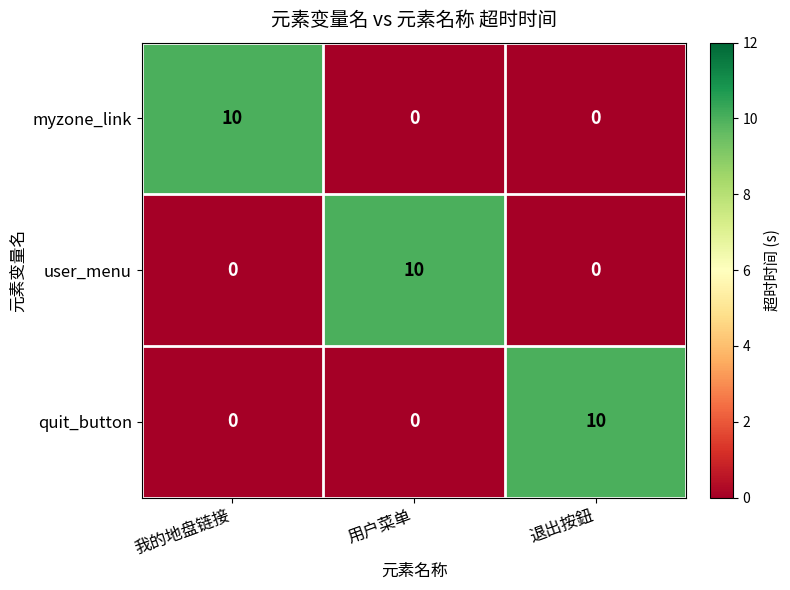

Is it true that myzone_link equals 10 at 我的地盘链接?

True